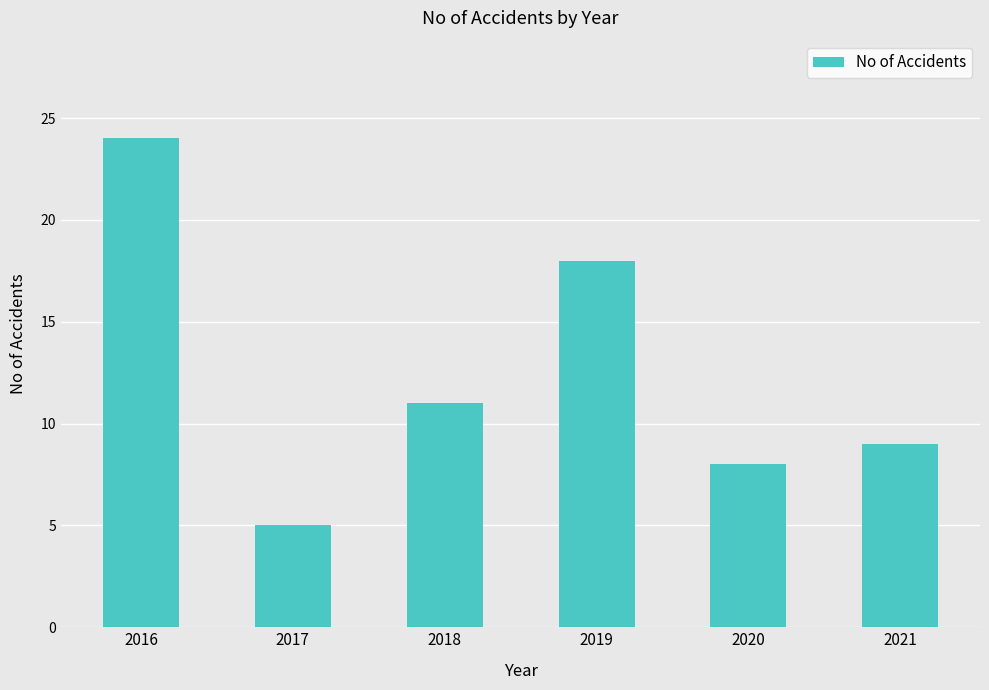

What is the sum of the values at 2017 and 2020?

13